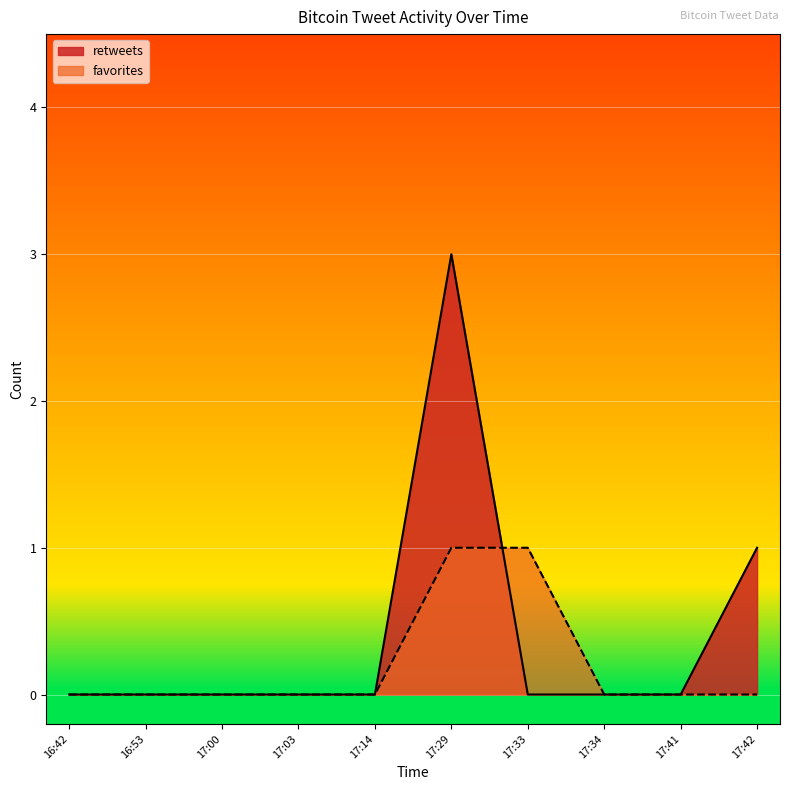

List the series in order of their peak value, lowest first.

favorites, retweets